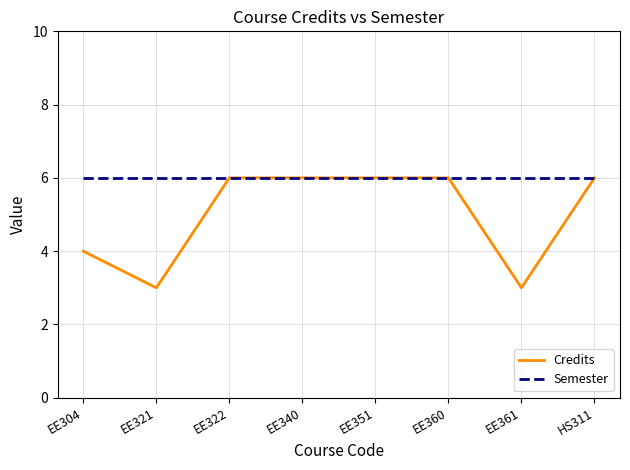

List the series in order of their overall mean, highest first.

Semester, Credits